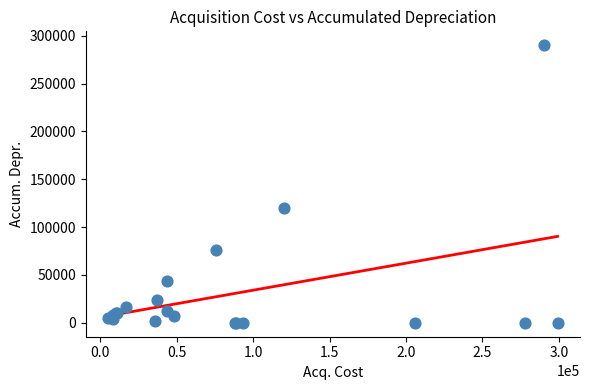

What Y value in the scatter plot is closest to 144999?

119999.0